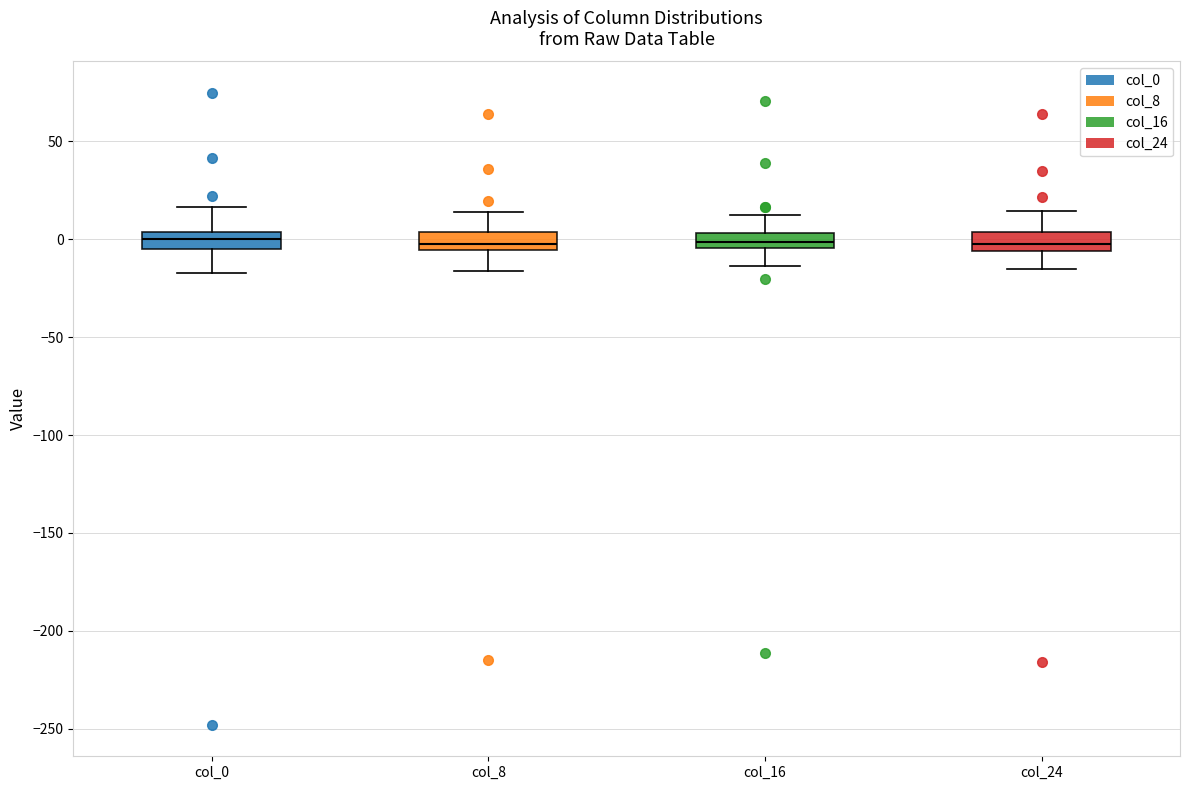

Reading left to right, transcribe this box plot: for each box, give where its median line is, the range the box spans, and where its two whiskers end, as read against the y-axis. The values are not printed on the chart, so give them approximately, as read against the axis.

col_0: median 0, box -5 to 5, whiskers -15 to 15
col_8: median 0, box -5 to 5, whiskers -15 to 15
col_16: median 0, box -5 to 5, whiskers -15 to 10
col_24: median 0, box -5 to 5, whiskers -15 to 15